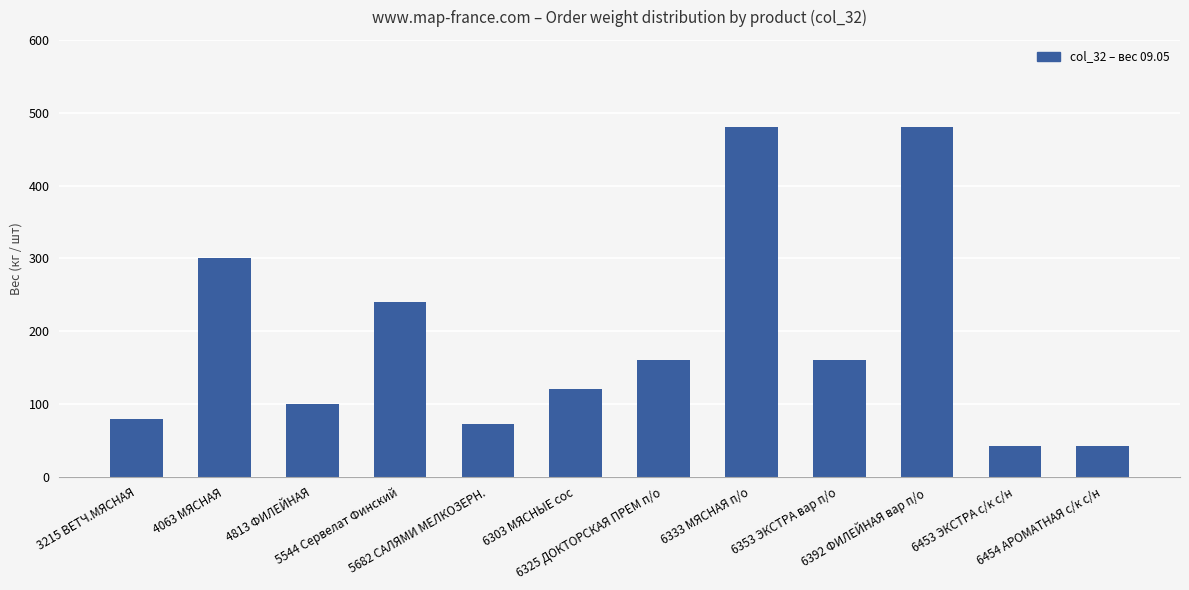

What position from the right is 6325 ДОКТОРСКАЯ ПРЕМ п/о?

6